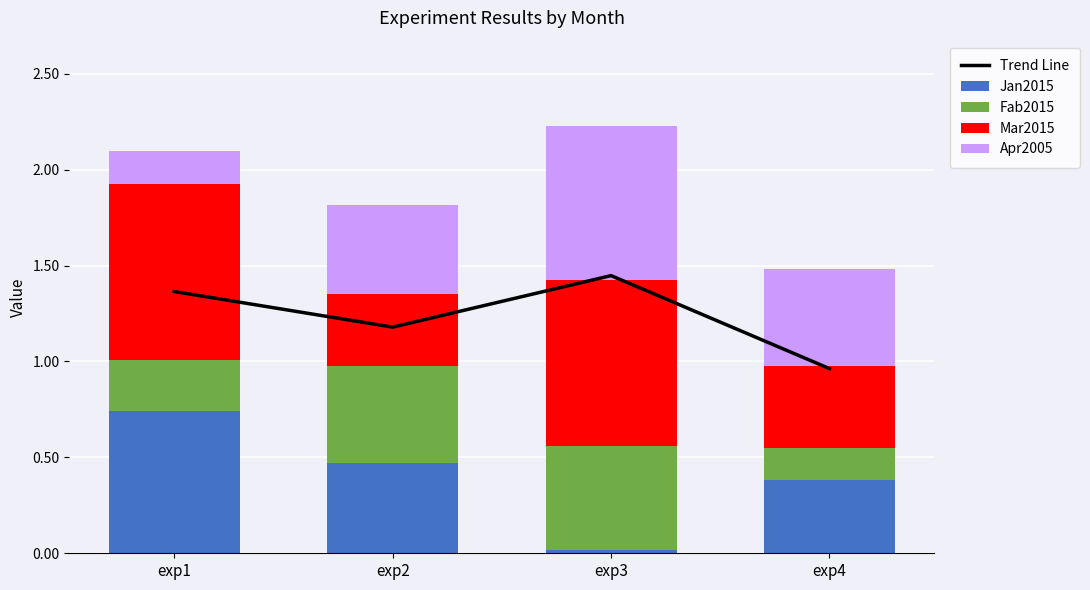

What is the value of the Mar2015 bar at the 2nd from the left?

0.4